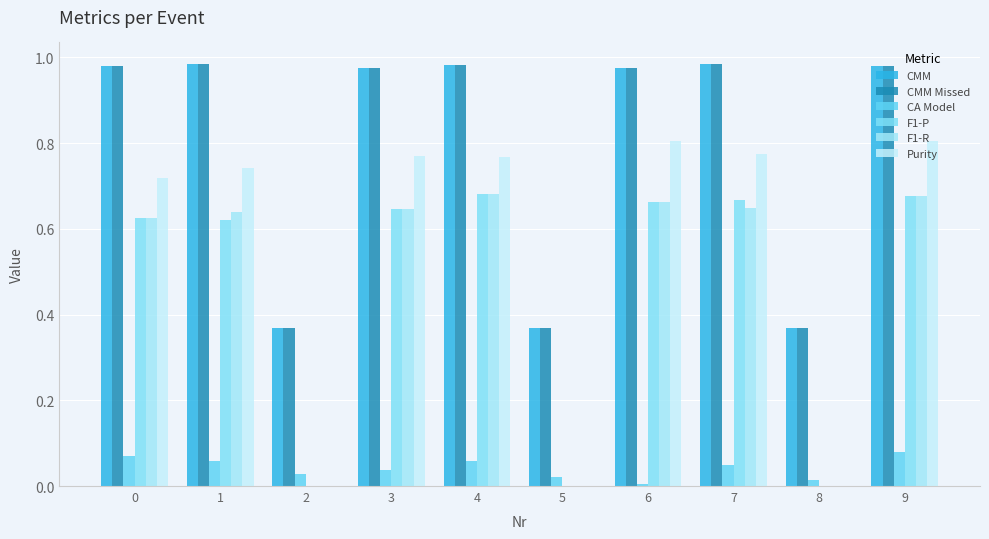

What is the value of the CA Model bar at the 1st from the left?

0.1